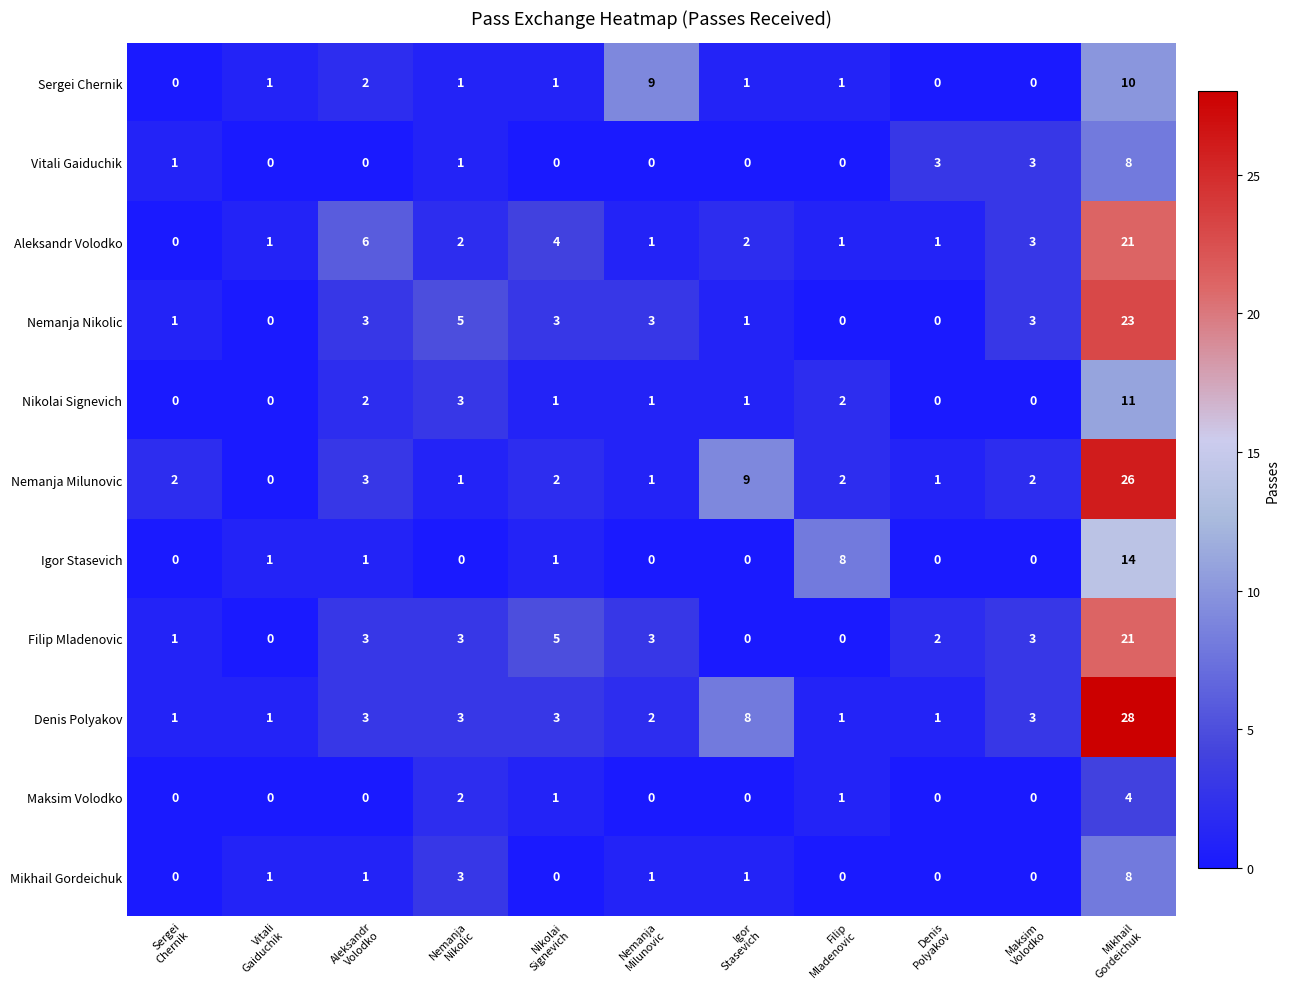

What is the difference between the maximum and second lowest values in the Nemanja Milunovic series?

25